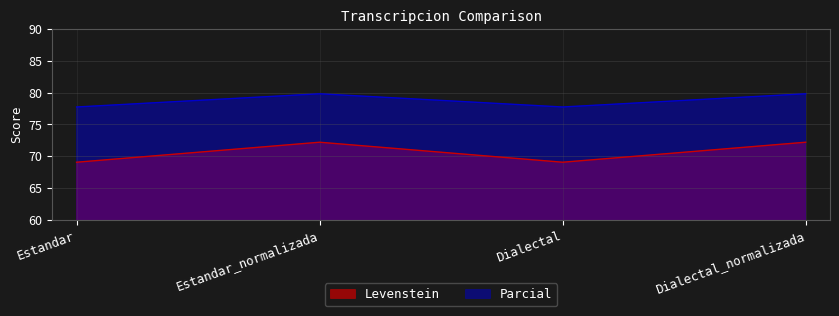

Is the value of Levenstein at Estandar_normalizada greater than the value of Parcial at Estandar?

No